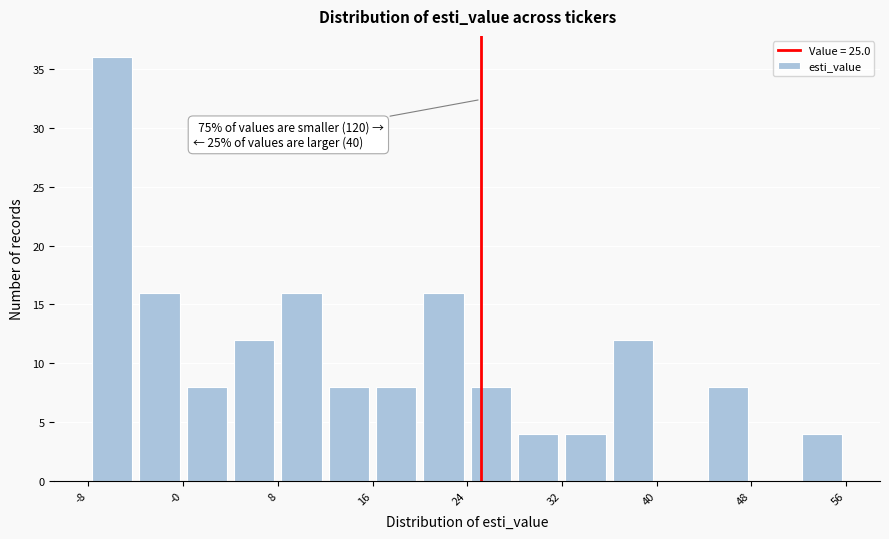

Over which range of the x-axis is the bar tallest?

-8 to -4